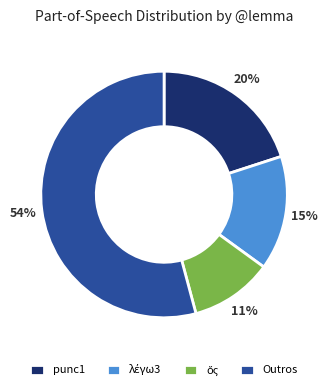

To the nearest percent, what is the average slice percentage?

25%